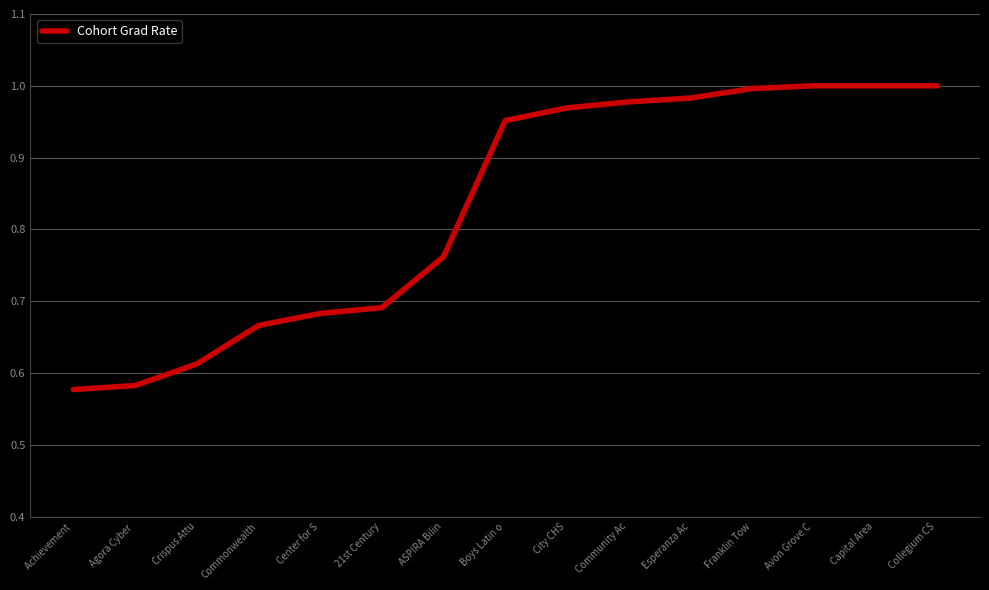

What is the difference between the maximum and minimum values?

0.4